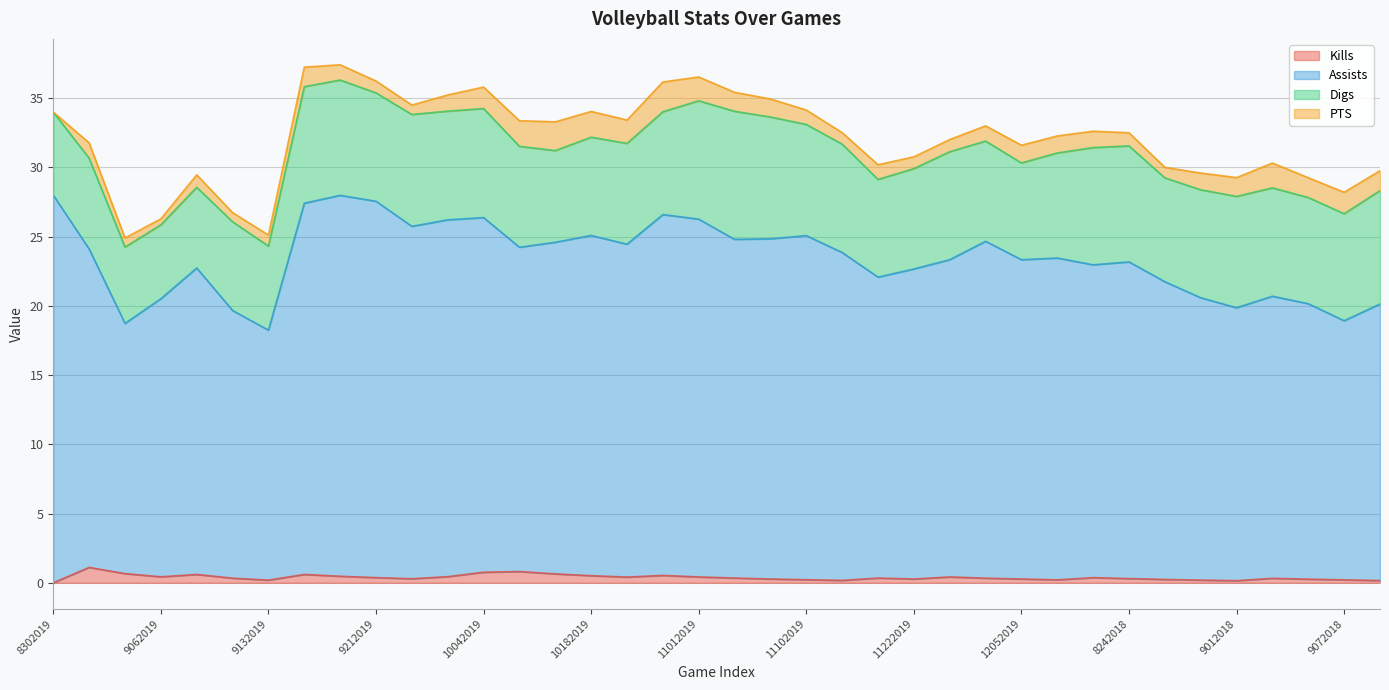

Does the chart display data point markers on the line(s)?

No